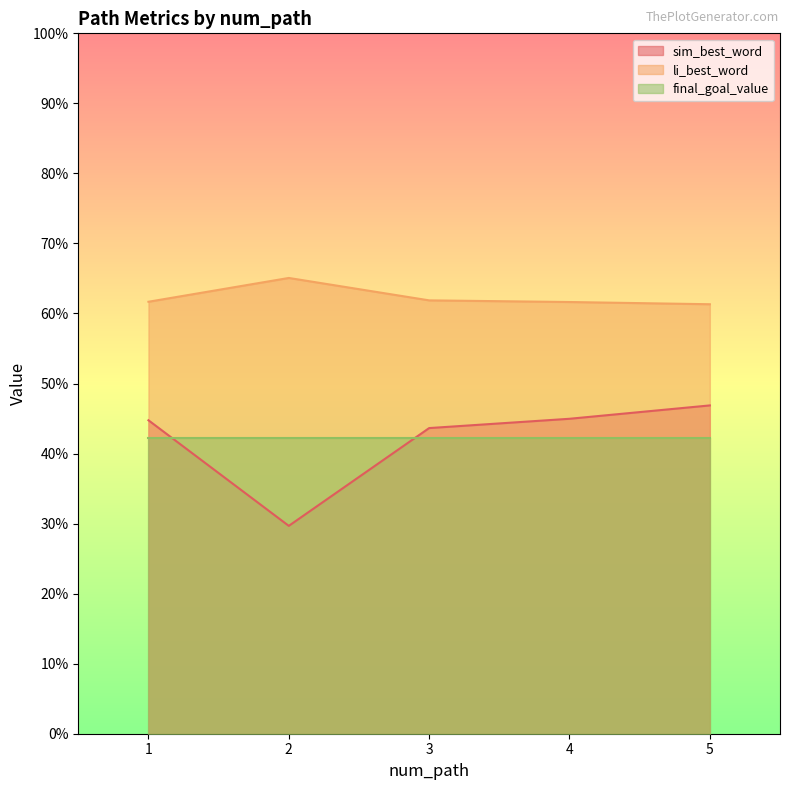

What are all the series names shown in the legend?

sim_best_word, li_best_word, final_goal_value